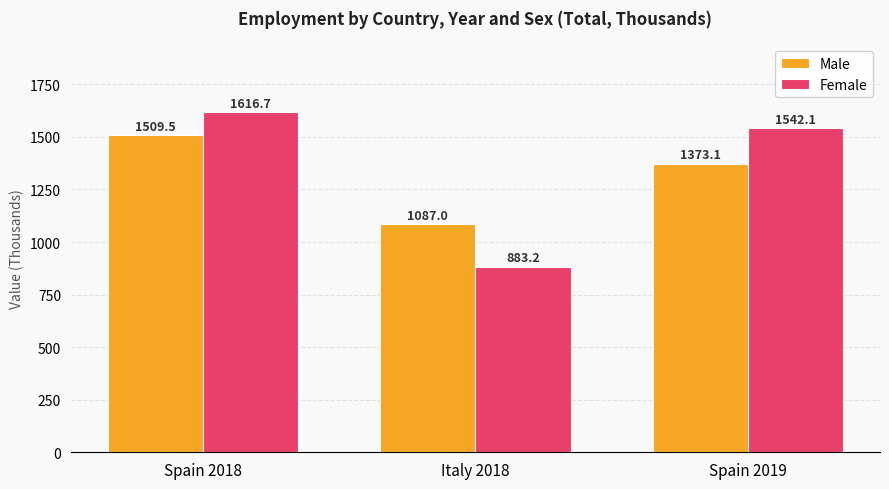

List the labels in order of Female value, largest first.

Spain 2018, Spain 2019, Italy 2018